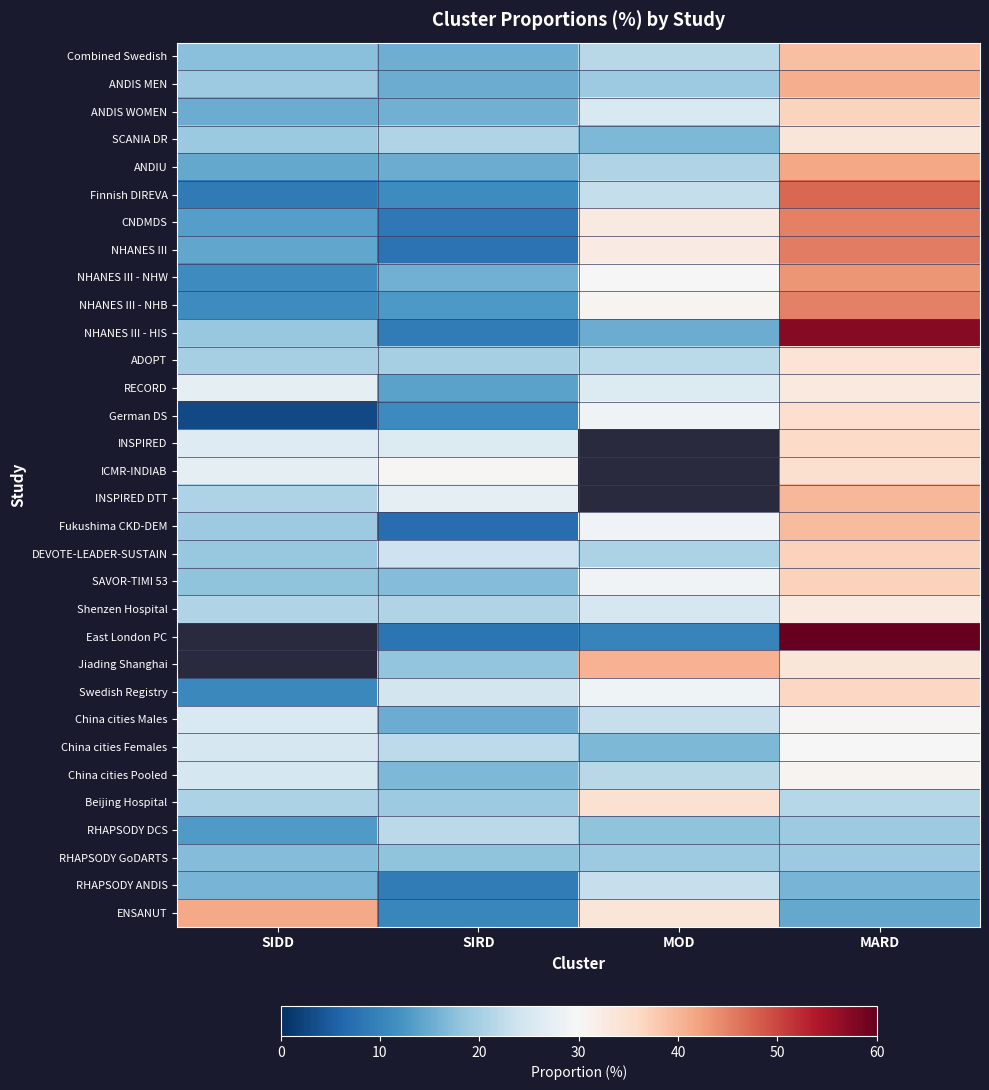

At which label is RHAPSODY GoDARTS closest to 18?

SIRD